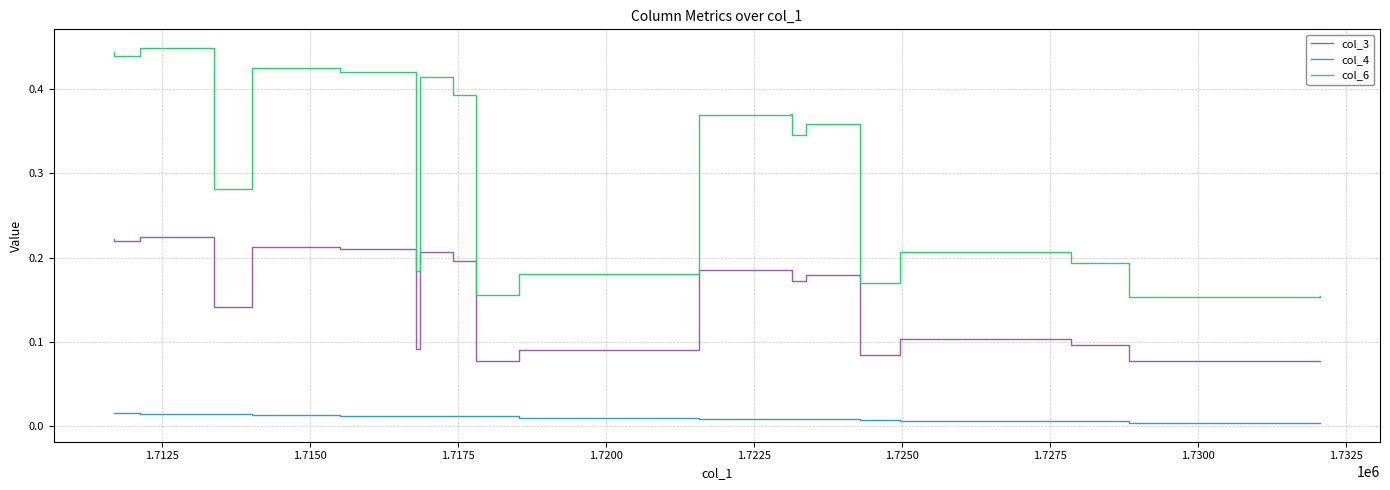

In col_6, how many points are lower than both neighbors (excluding endpoints)?

7